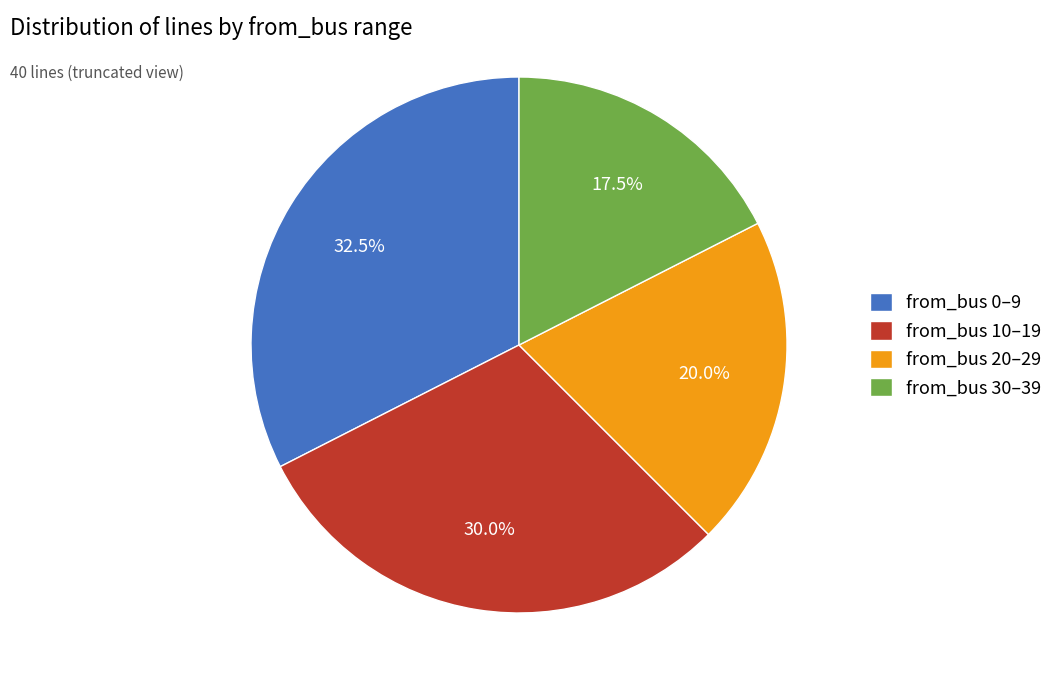

Rank the categories by value from highest to lowest.

from_bus 0–9, from_bus 10–19, from_bus 20–29, from_bus 30–39